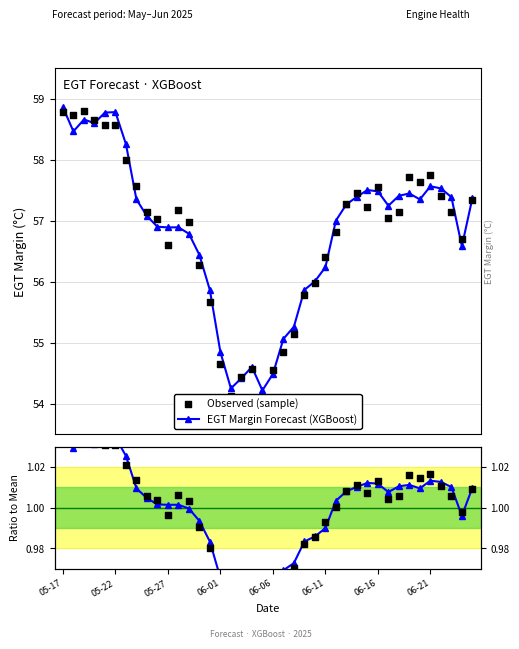

At which category is the sum across all series the highest?

05-17